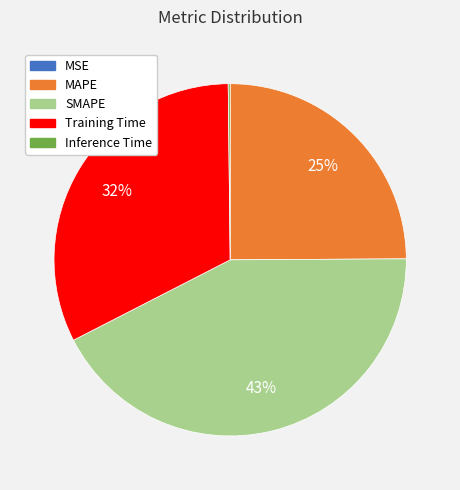

Is MAPE the majority of the pie?

No